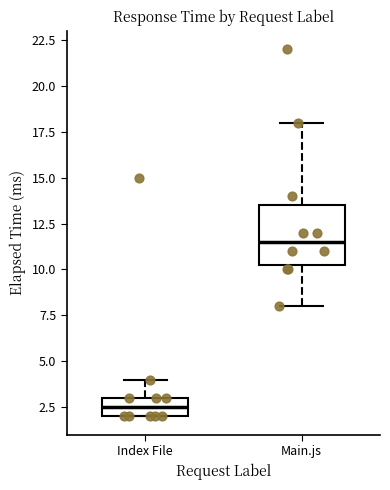

Reading left to right, read every box against the y-axis: the position of its median line, the range the box covers, and the ends of its whiskers. The values are not printed on the chart, so give them approximately, as read against the axis.

Index File: median 2.5, box 2.0 to 3.0, whiskers 2.0 to 4.0
Main.js: median 11.5, box 10.5 to 13.5, whiskers 8.0 to 18.0